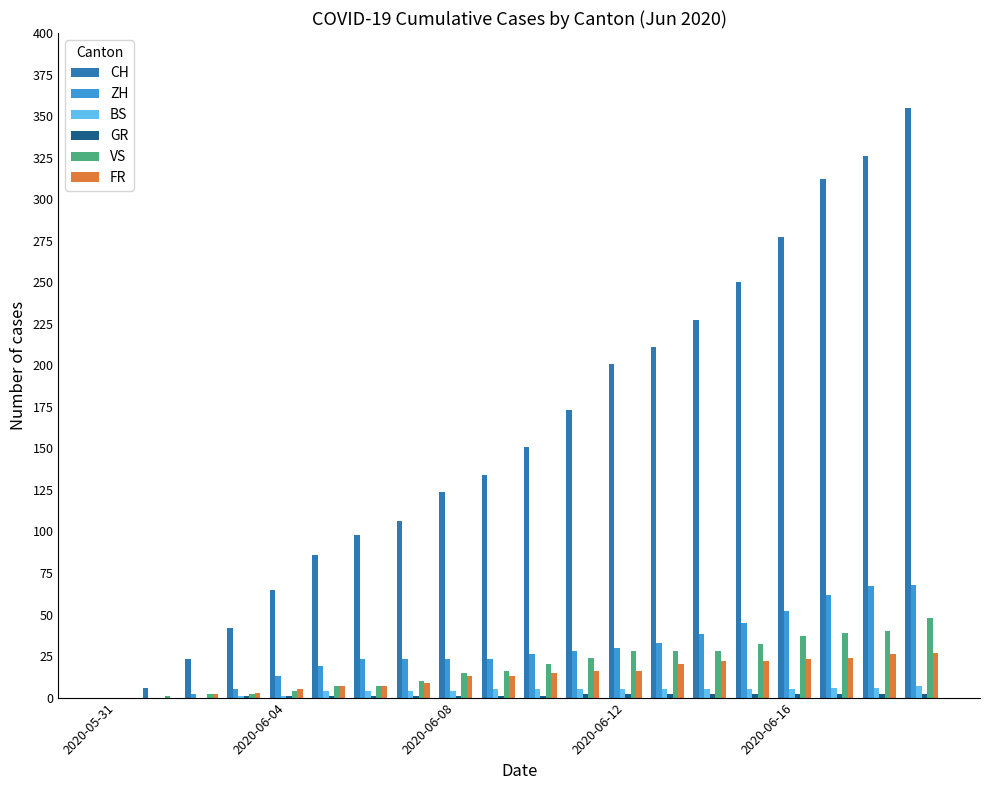

Which series has the largest total across all categories?

CH